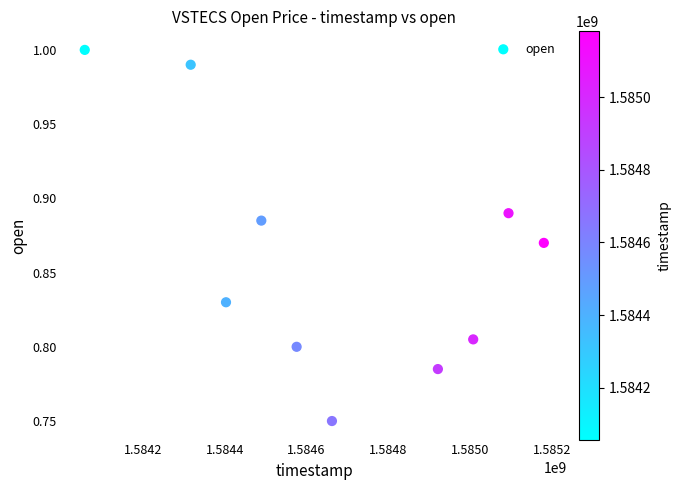

What is the range of X values (max minus min)?

1123200.0